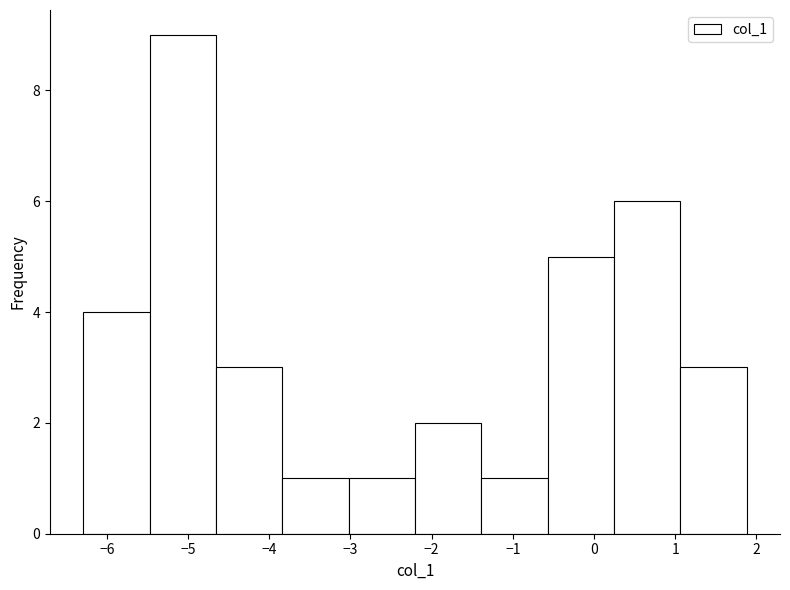

Reading left to right, list every bar in this chart as the range it spans on the x-axis followed by its height. Neither the bar edges nor the heights are printed on the chart, so give them approximately, as read against the axes.

-6.3 to -5.5: 4
-5.5 to -4.7: 9
-4.7 to -3.8: 3
-3.8 to -3.0: 1
-3.0 to -2.2: 1
-2.2 to -1.4: 2
-1.4 to -0.6: 1
-0.6 to 0.2: 5
0.2 to 1.1: 6
1.1 to 1.9: 3